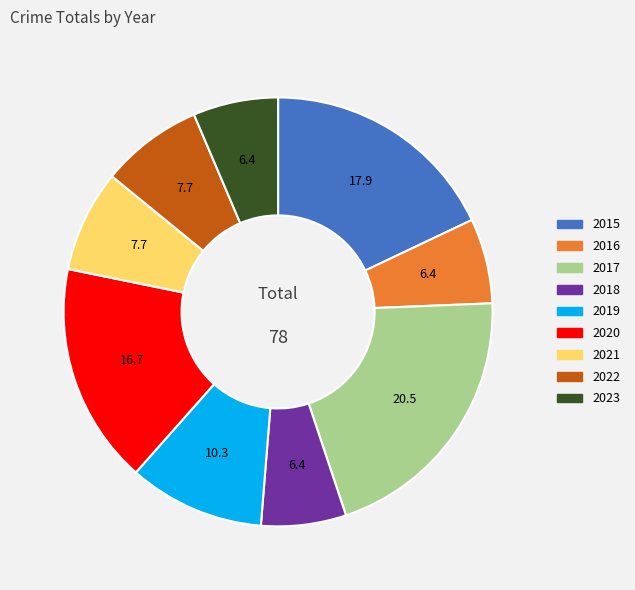

How many segments does this pie chart have?

9